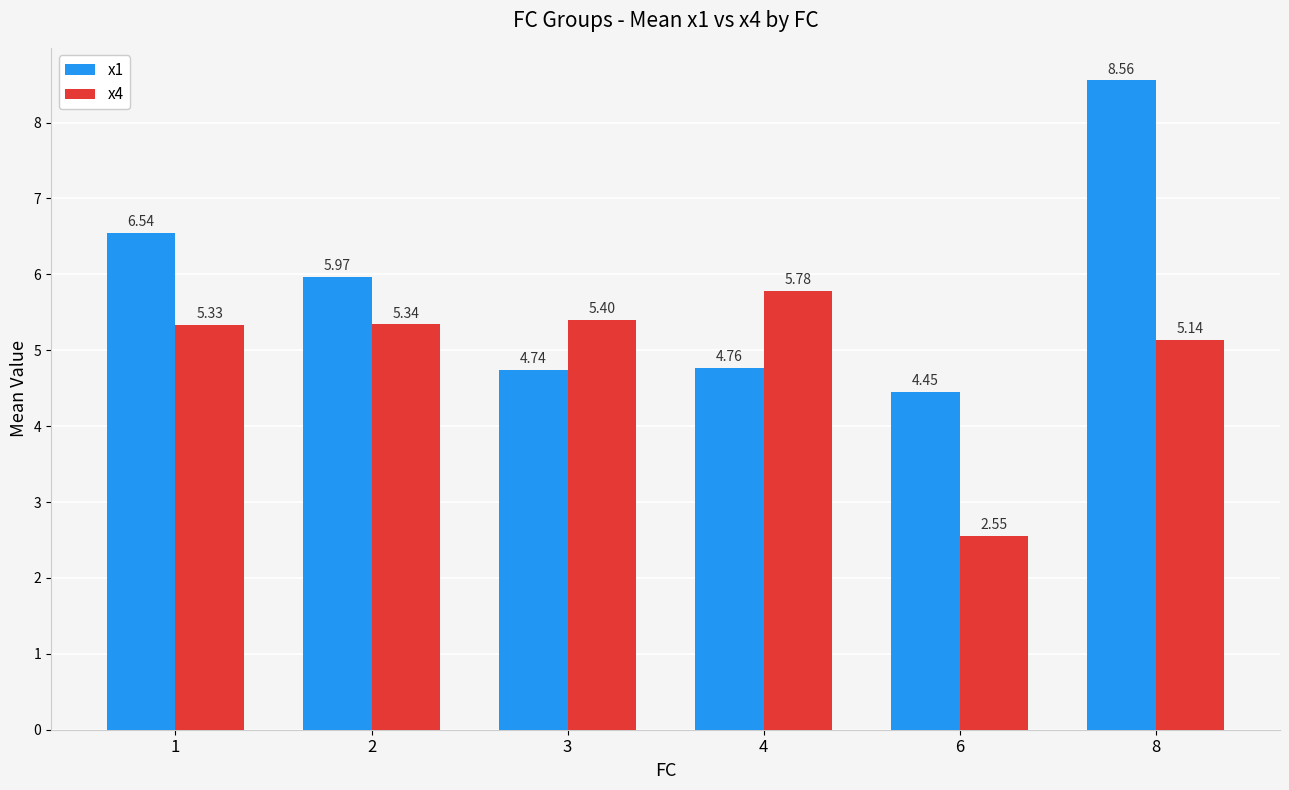

What is the difference between the highest and lowest values at 2?

0.6